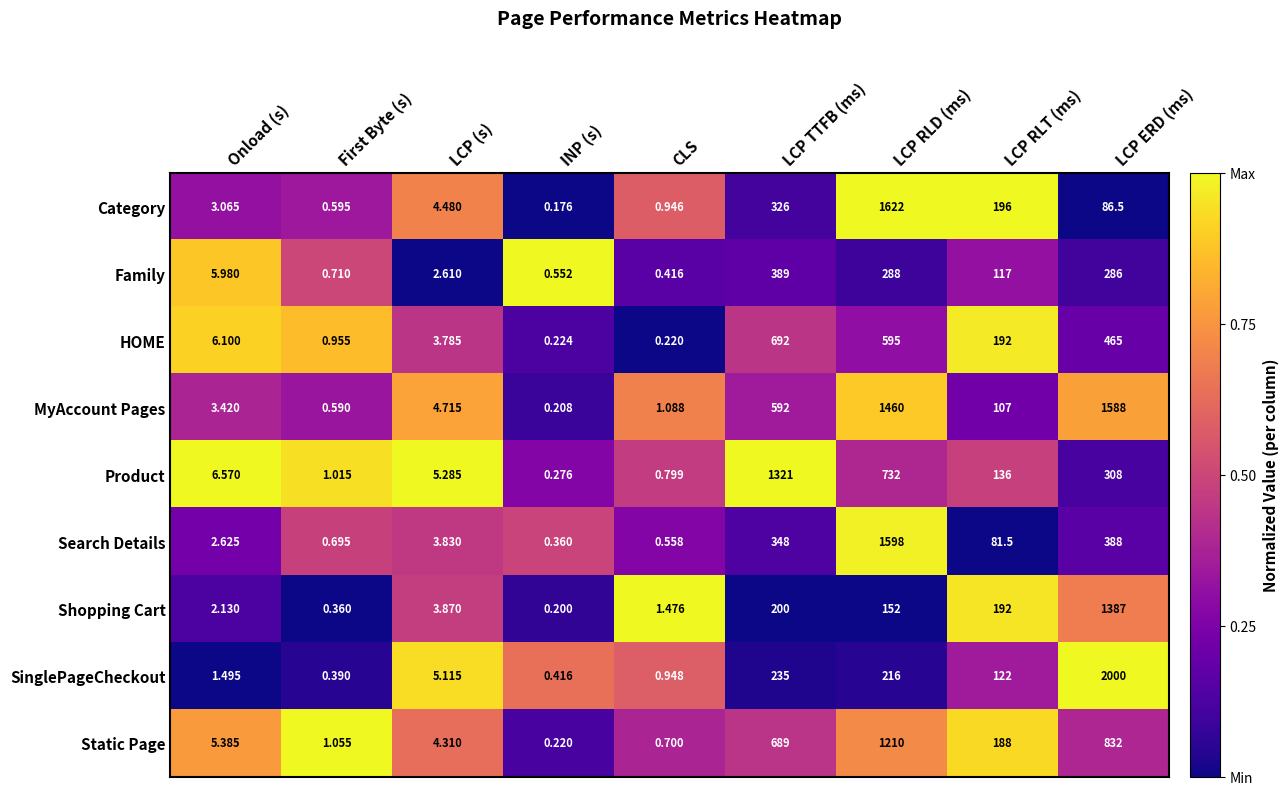

Which series has the largest range (max minus min)?

SinglePageCheckout